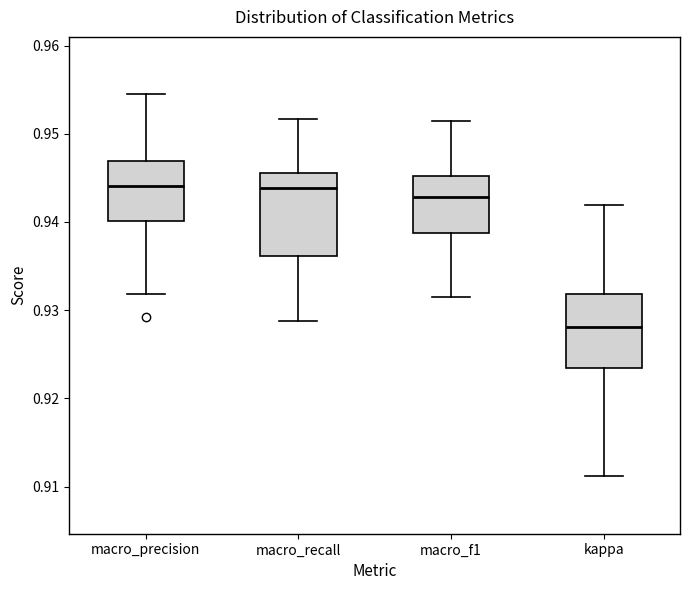

Where does the median line of the box for kappa sit on the y-axis? The values are not printed on the chart, so give them approximately, as read against the axis.

0.928